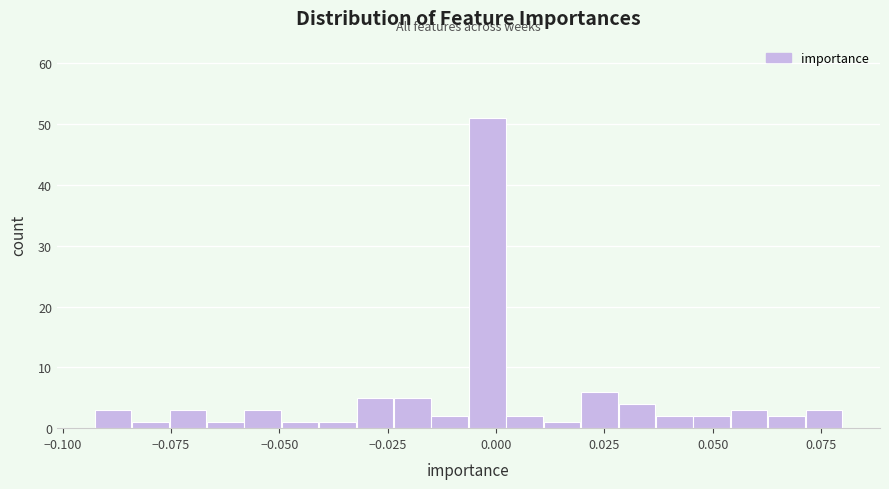

Around what value on the x-axis is the tallest bar? Give the approximate position of its centre, as read against the axis.

0.000